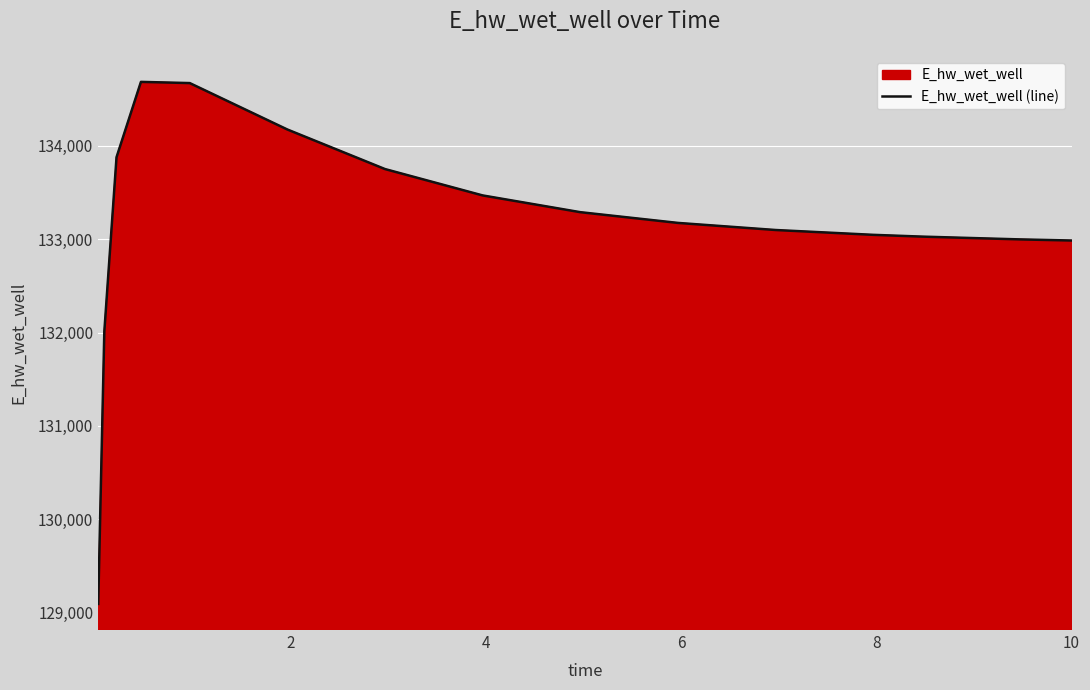

What is the minimum value shown in the chart?

129092.0